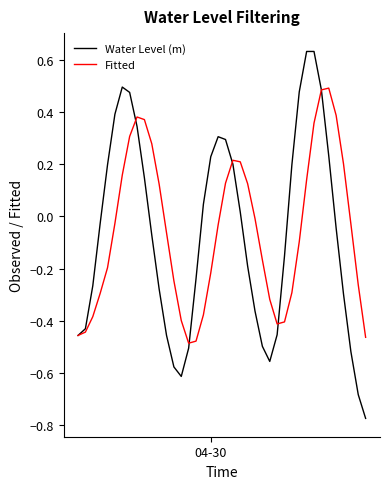

List the series in order of their peak value, highest first.

Water Level (m), Fitted